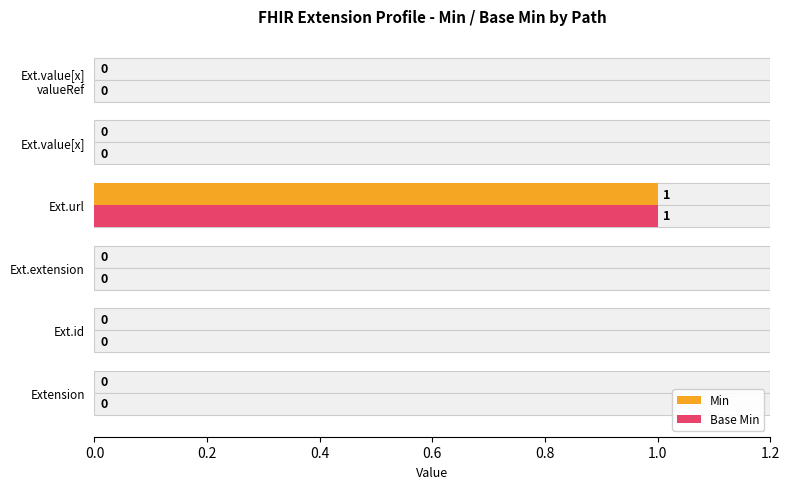

What are all the series names shown in the legend?

Min, Base Min